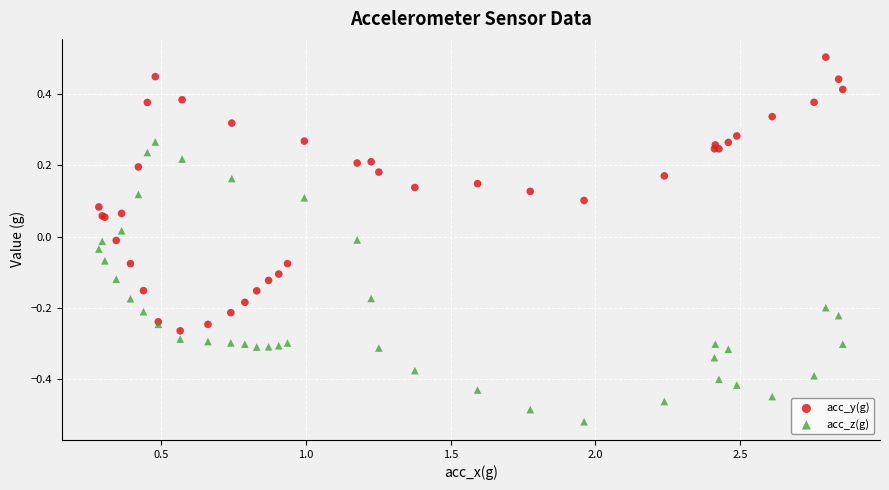

Which series contains the lowest Y value?

acc_z(g)